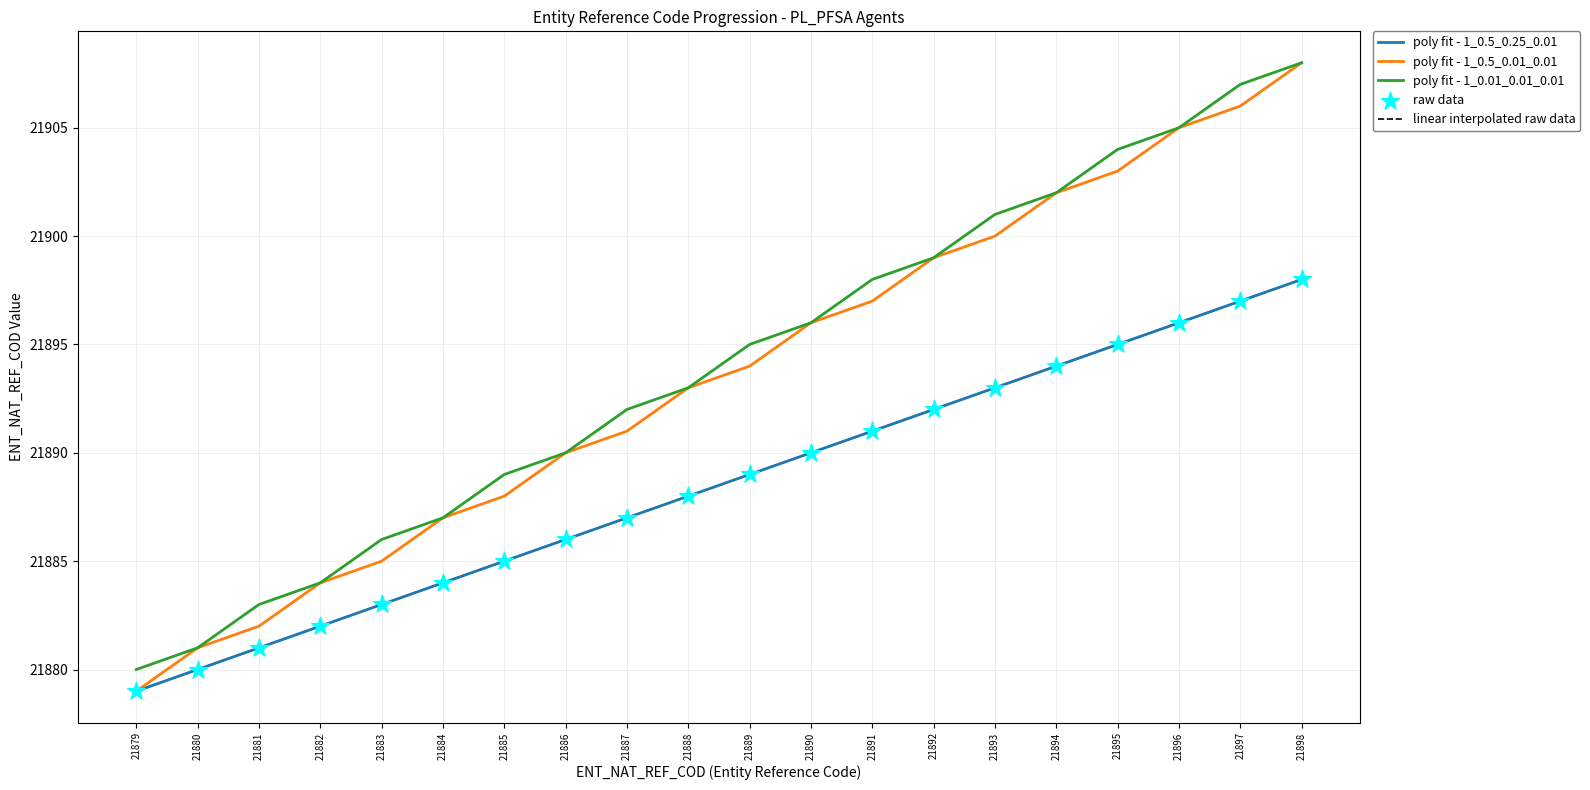

Is the value of poly fit - 1_0.5_0.25_0.01 at 21888 greater than the value of poly fit - 1_0.5_0.01_0.01 at 21885?

No